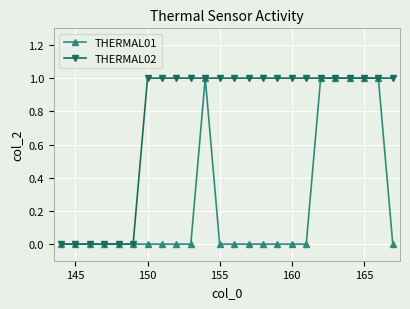

Rank the series by their average value, from lowest to highest.

THERMAL01, THERMAL02